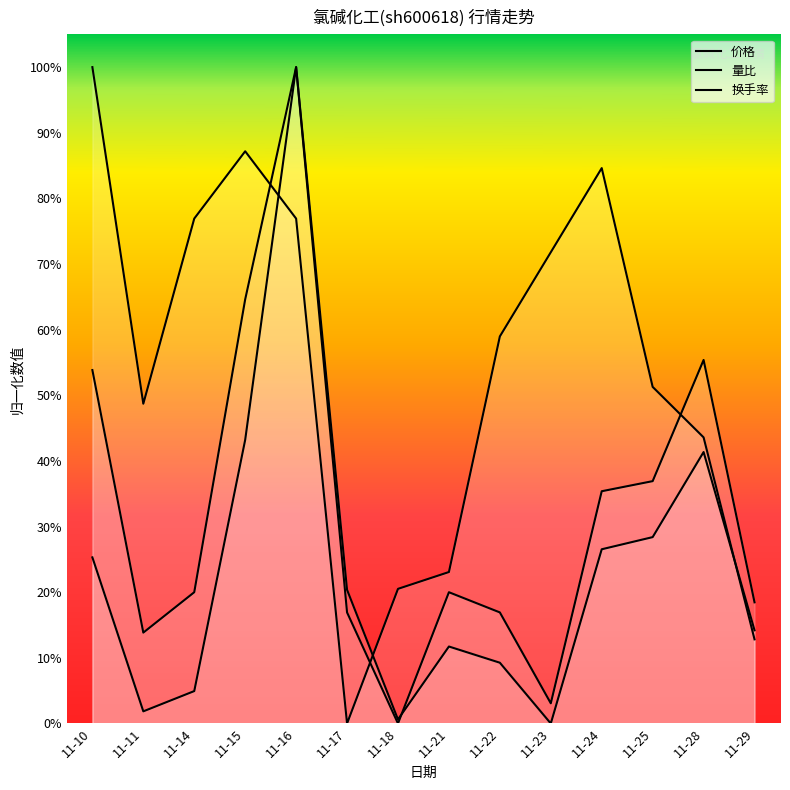

What is the value of the 换手率 point at the 14th from the left?

0.2